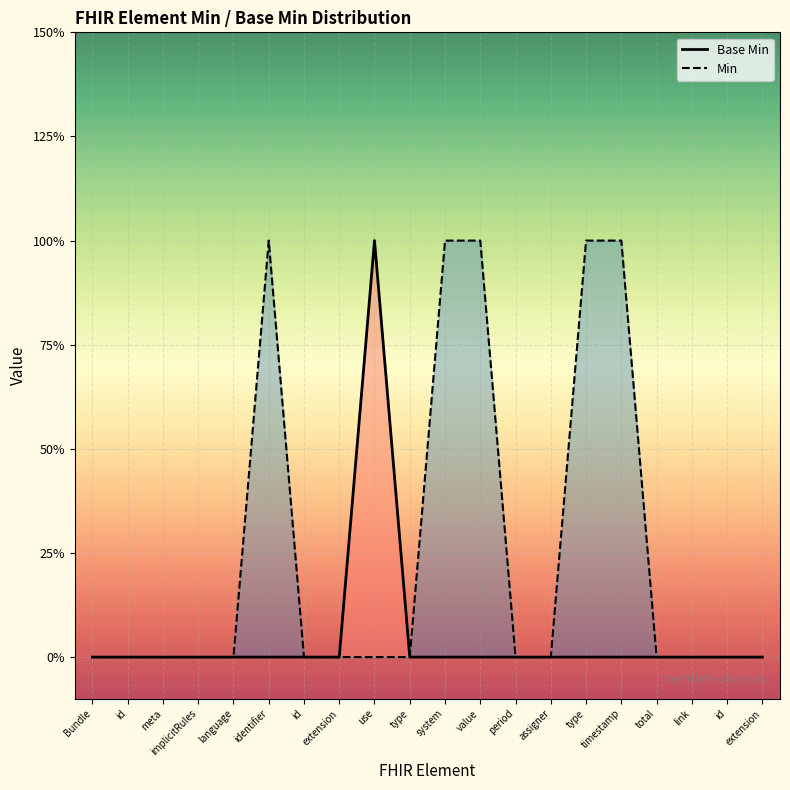

Which series has the widest spread of values?

Base Min